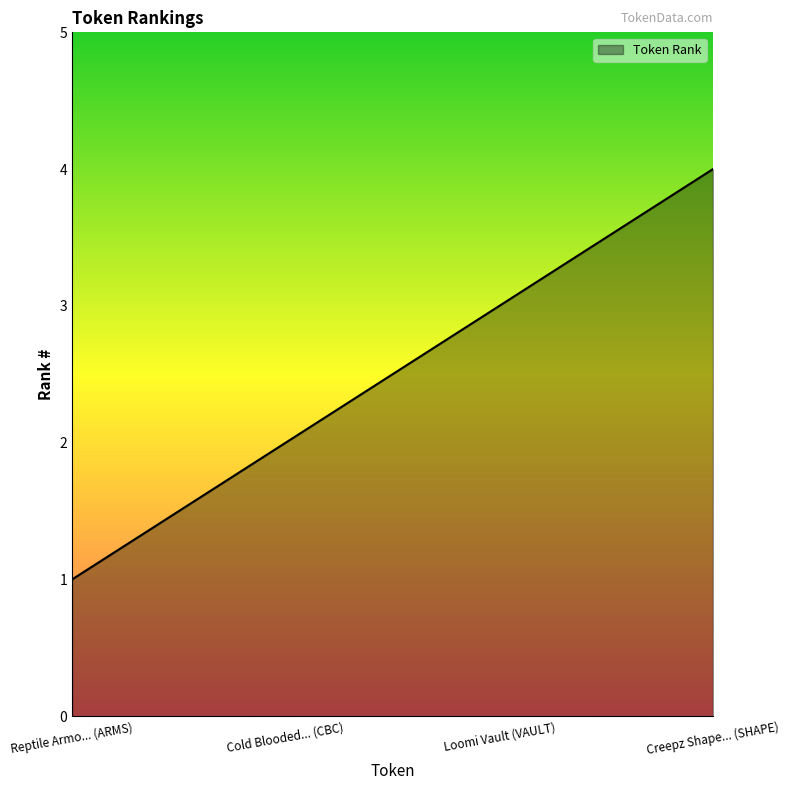

Which has a higher value, Loomi Vault (VAULT) or Cold Blooded... (CBC)?

Loomi Vault (VAULT)